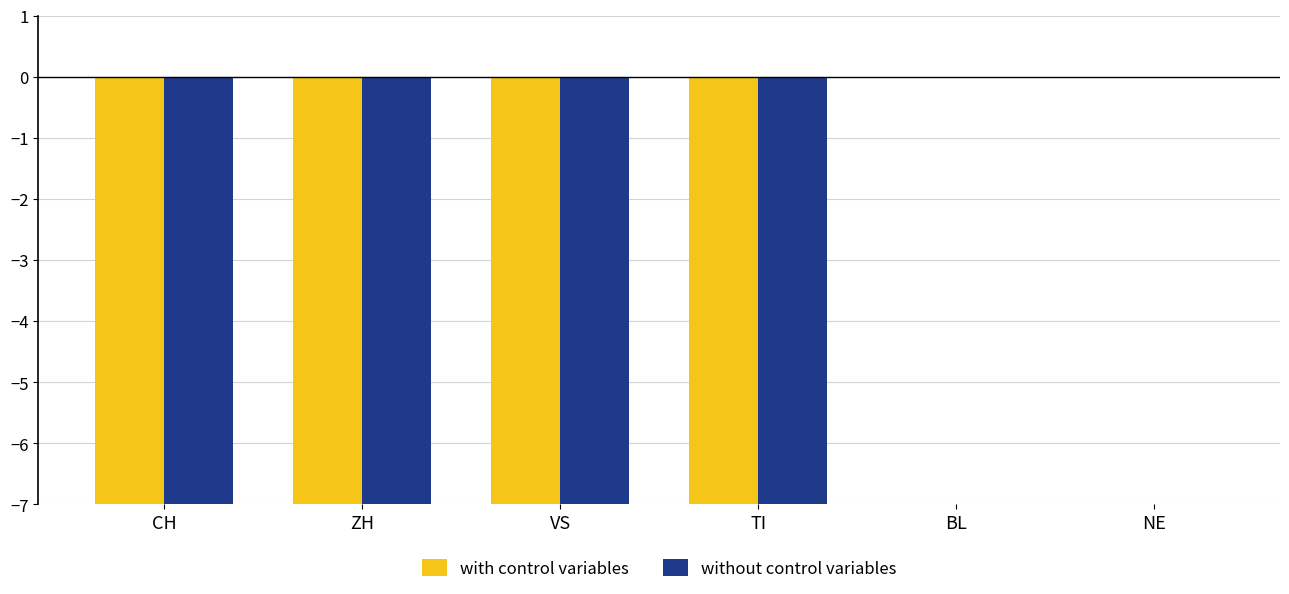

What are all the series names shown in the legend?

with control variables, without control variables